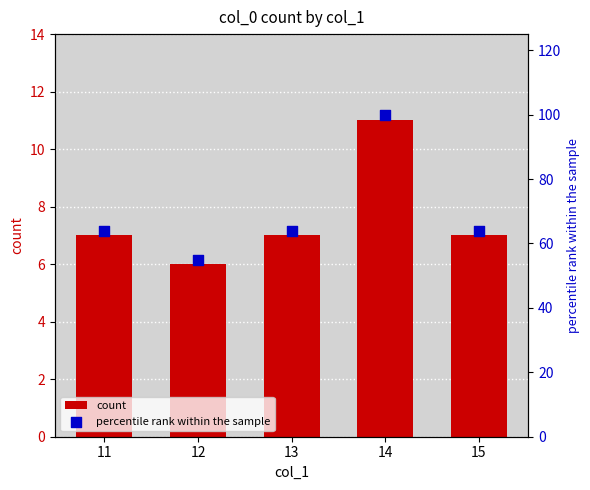

Which series reaches the minimum Y coordinate?

count